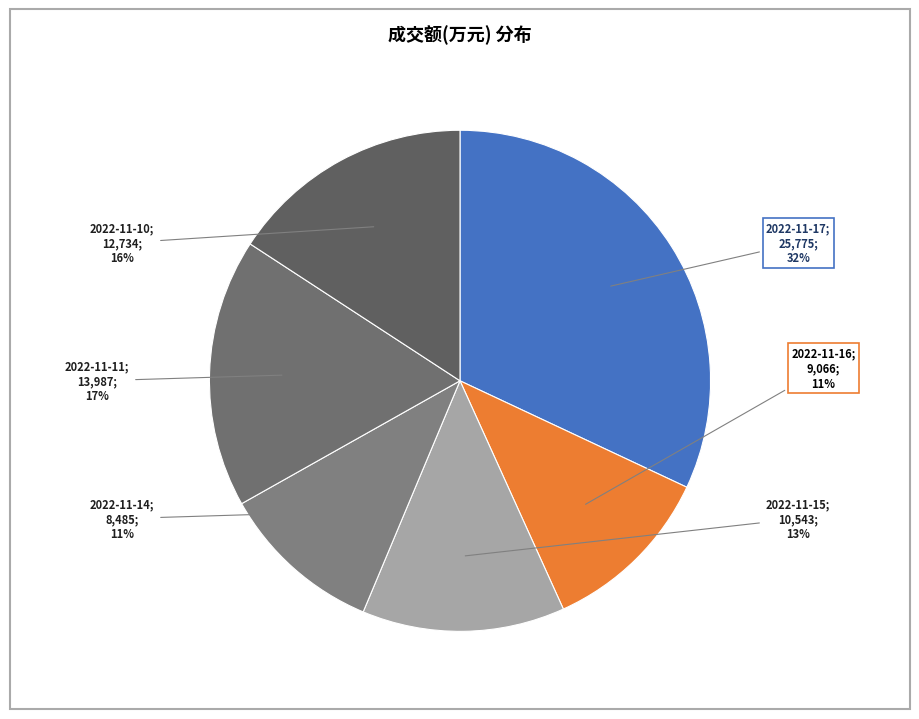

How many slices are in this pie chart?

6